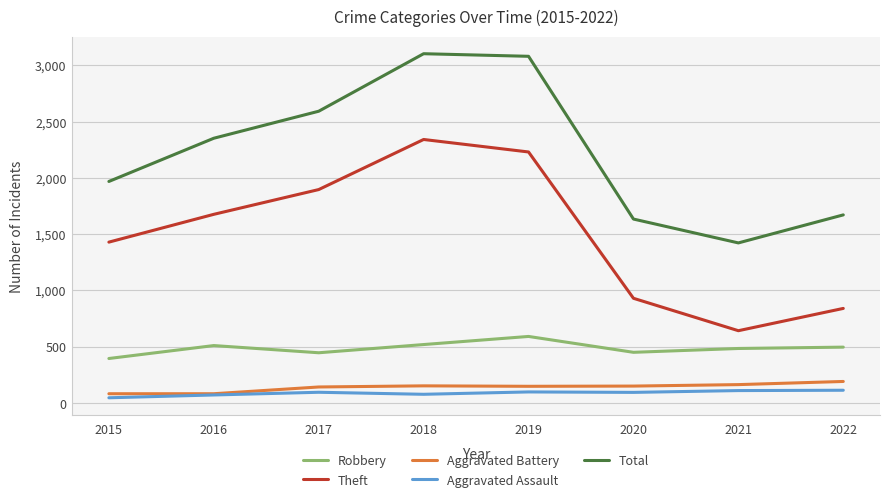

Which series has the widest spread of values?

Theft